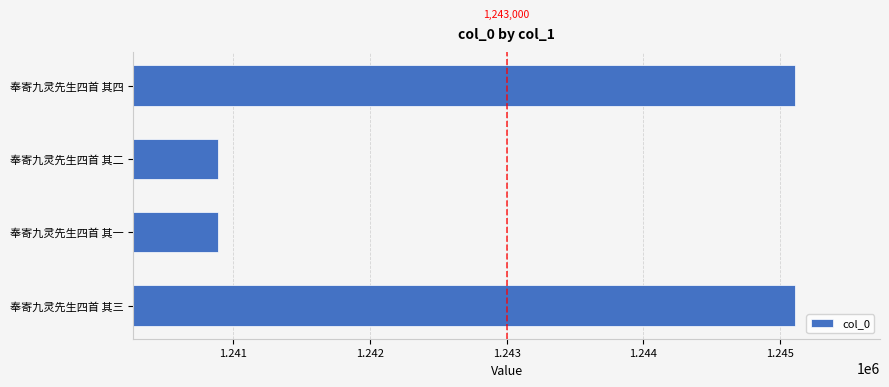

What is the smallest value displayed?

1240891